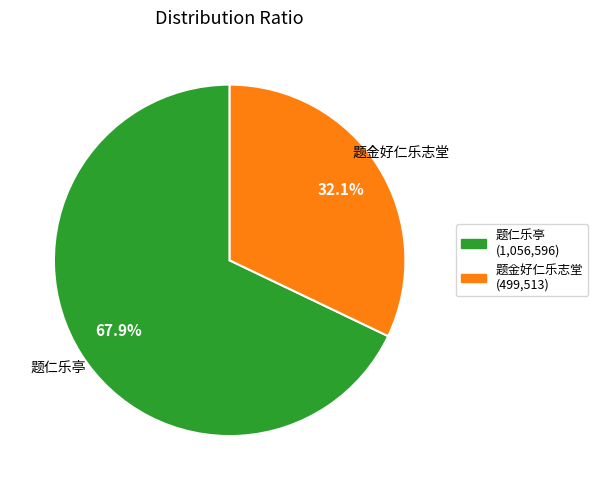

To the nearest percent, what portion does 题仁乐亭 represent?

68%